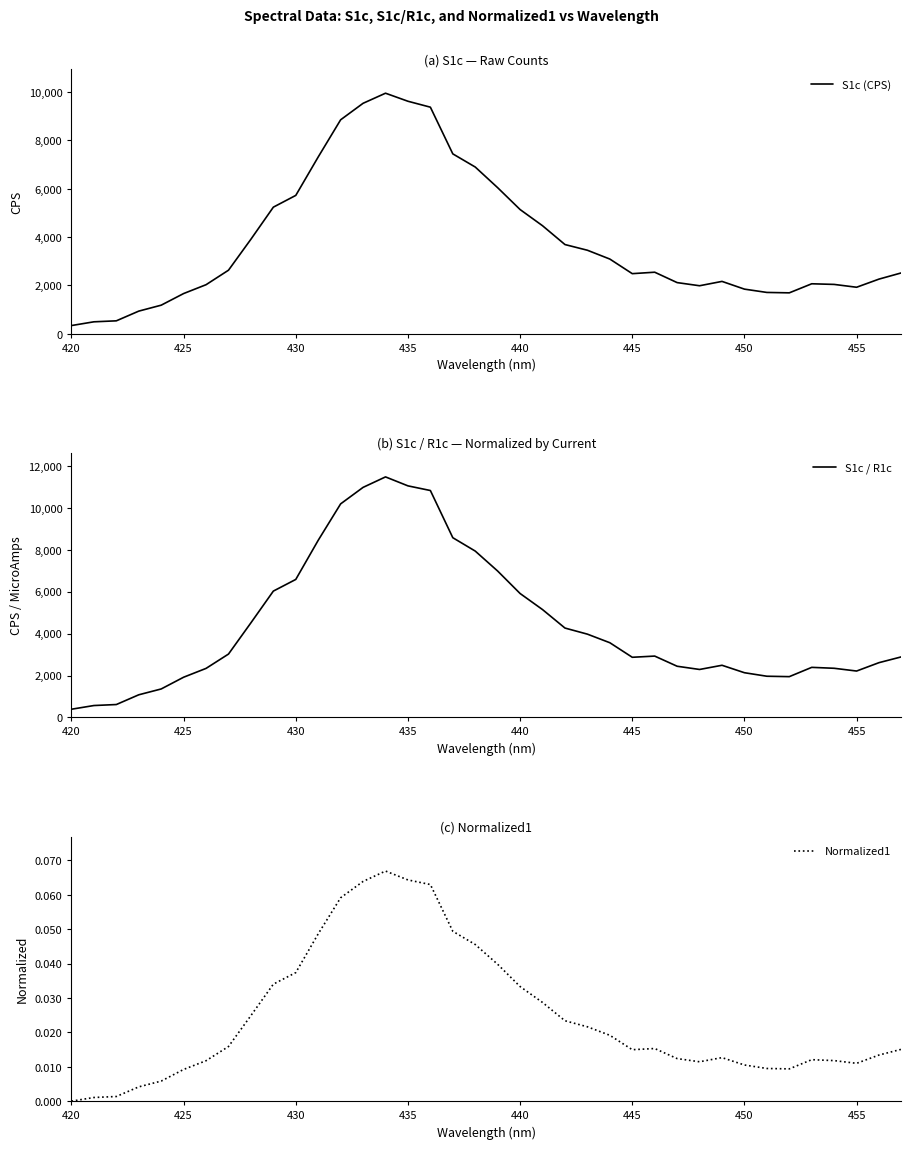

Reading left to right, list all the values displayed in this chart.

S1c (CPS): 339.9	494.8	535.2	937.2	1182.8	1664.2	2030.1	2629.9	3911.9	5239.0	5725.6	7316.8	8854.3	9536.7	9954.2	9621.3	9376.1	7443.9	6899.4	6043.7	5140.0	4470.1	3691.4	3456.1	3091.2	2487.2	2547.2	2117.1	1987.1	2167.0	1847.0	1710.2	1693.3	2068.5	2042.1	1924.8	2262.4	2520.2
S1c / R1c: 392.6	568.6	616.1	1080.5	1358.6	1918.5	2339.2	3022.3	4512.3	6024.5	6580.7	8447.3	10183.4	10969.4	11468.9	11041.5	10819.6	8569.7	7932.0	6979.8	5909.2	5142.7	4262.4	3971.9	3562.7	2869.1	2926.2	2441.4	2288.2	2488.1	2133.0	1965.3	1945.8	2388.6	2344.3	2213.3	2613.1	2890.1
Normalized1: 0.0	0.0	0.0	0.0	0.0	0.0	0.0	0.0	0.0	0.0	0.0	0.0	0.1	0.1	0.1	0.1	0.1	0.0	0.0	0.0	0.0	0.0	0.0	0.0	0.0	0.0	0.0	0.0	0.0	0.0	0.0	0.0	0.0	0.0	0.0	0.0	0.0	0.0